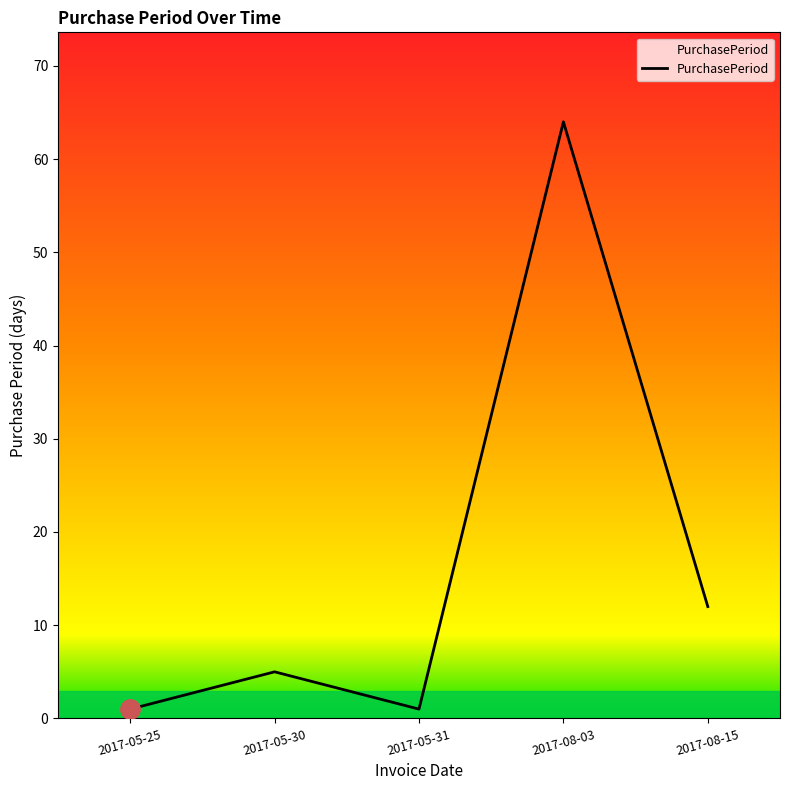

Reading left to right, transcribe all the data shown in this chart.

1	5	1	64	12